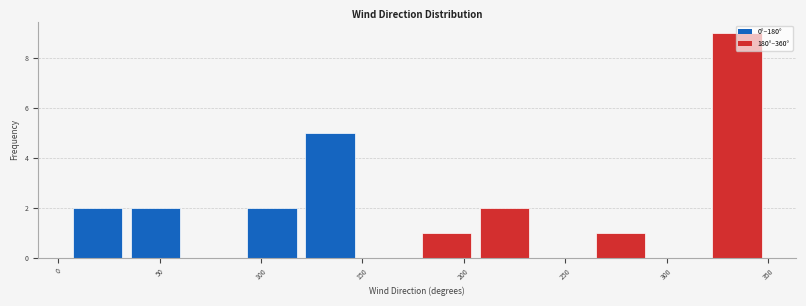

Reading left to right, list every bar in this chart as the range it spans on the x-axis followed by its height. Neither the bar edges nor the heights are printed on the chart, so give them approximately, as read against the axes.

5 to 35: 2
35 to 60: 2
60 to 90: 0
90 to 120: 2
120 to 150: 5
150 to 175: 0
175 to 205: 1
205 to 235: 2
235 to 265: 0
265 to 290: 1
290 to 320: 0
320 to 350: 9